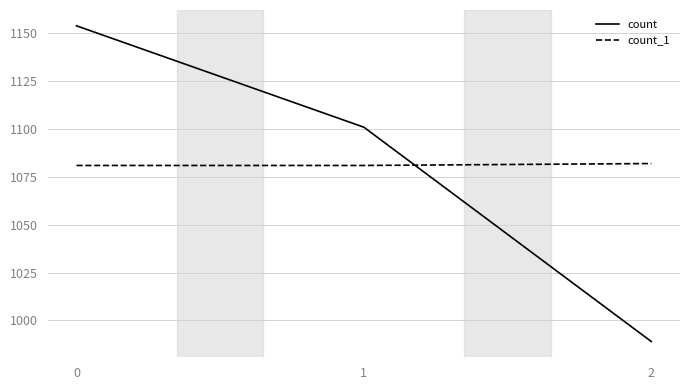

How many count values are between 989 and 1154?

3